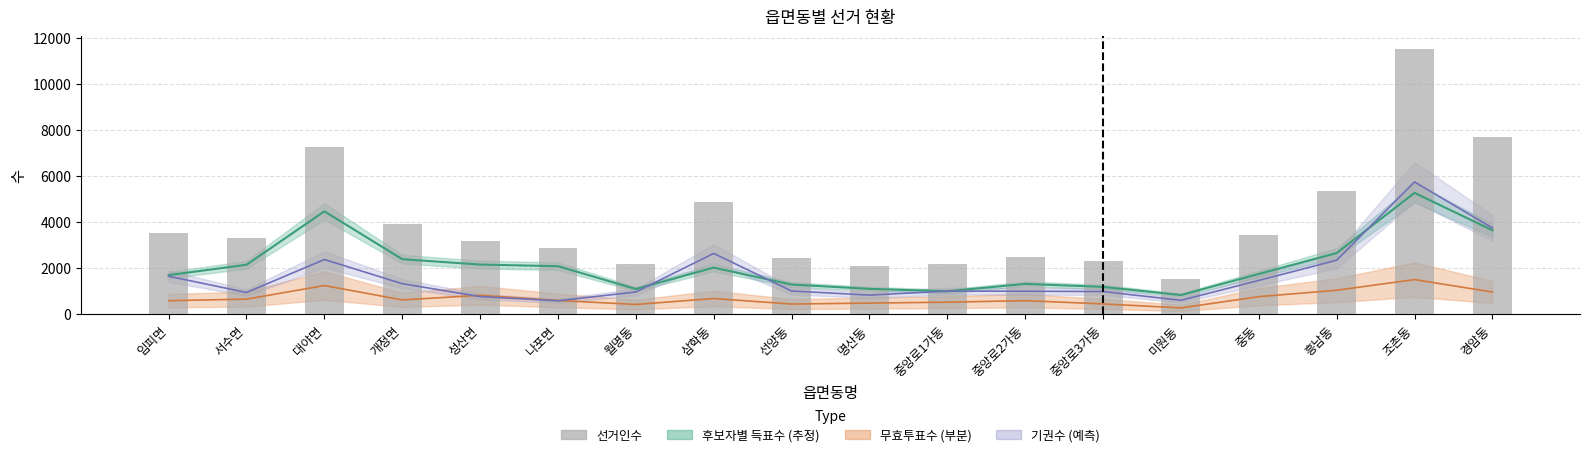

What position from the left is 명산동?

10